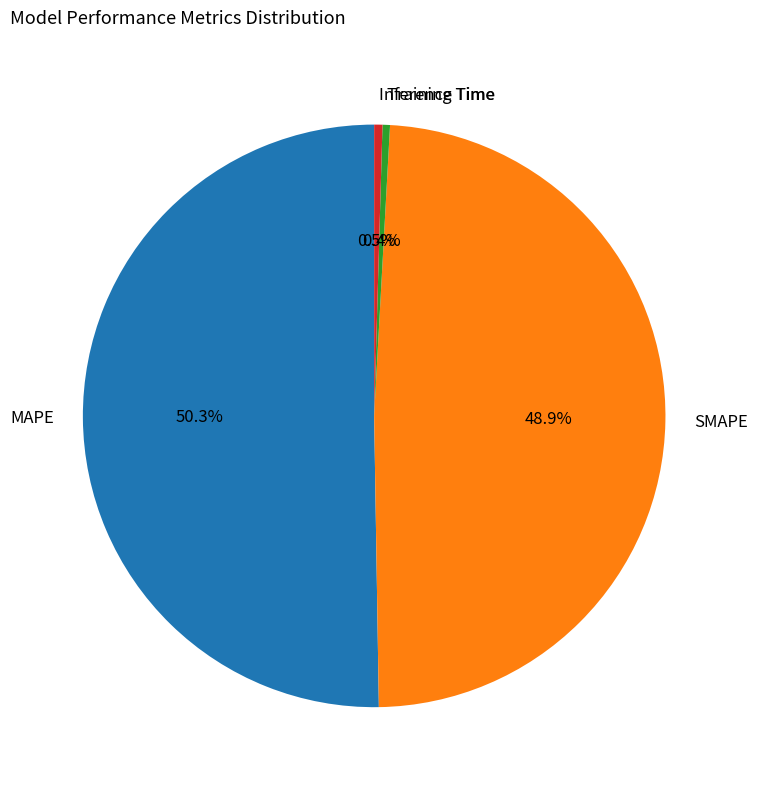

To the nearest percent, what is the difference between the MAPE and SMAPE slice percentages?

1%